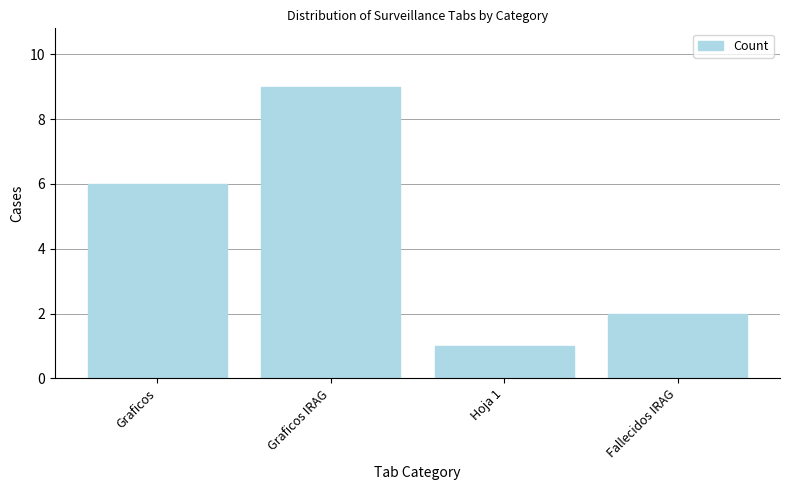

What position from the right is Graficos?

4